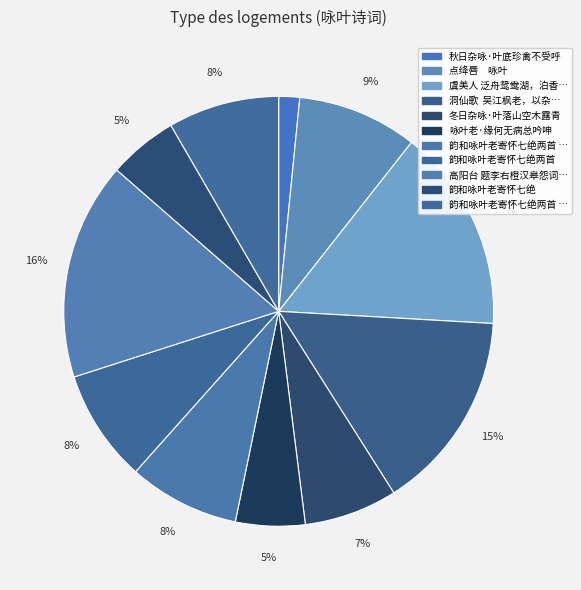

Which category has the biggest portion of the pie?

高阳台 题李右橙汉皋怨词，用小长芦咏叶元礼事原均